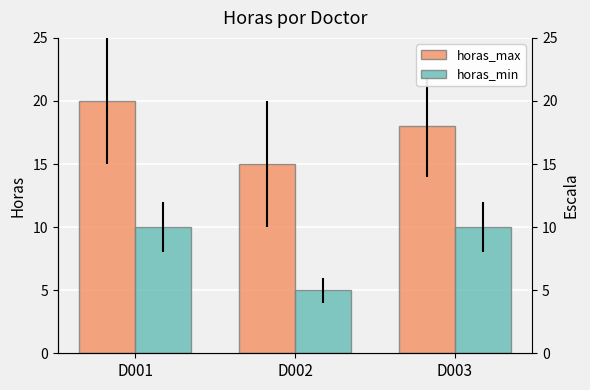

What is the sum of the horas_max values at D003 and D002?

33